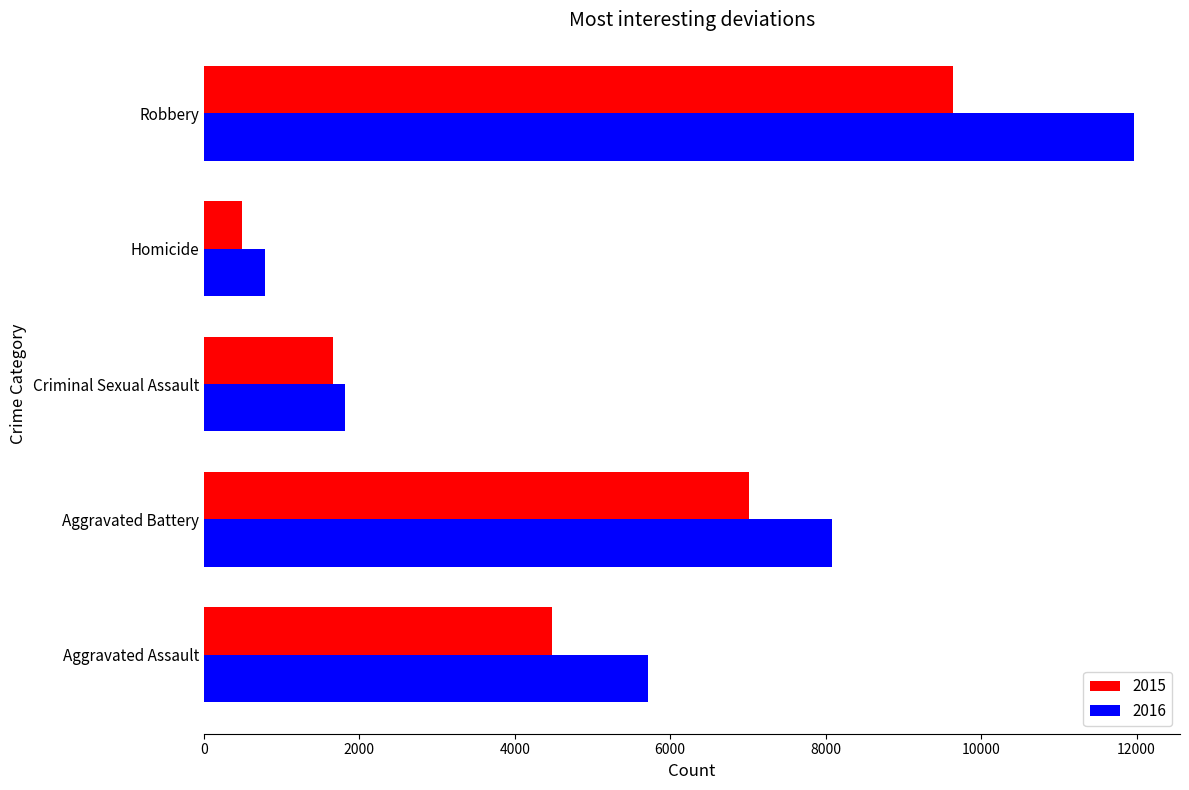

List the labels in order of 2016 value, largest first.

Robbery, Aggravated Battery, Aggravated Assault, Criminal Sexual Assault, Homicide